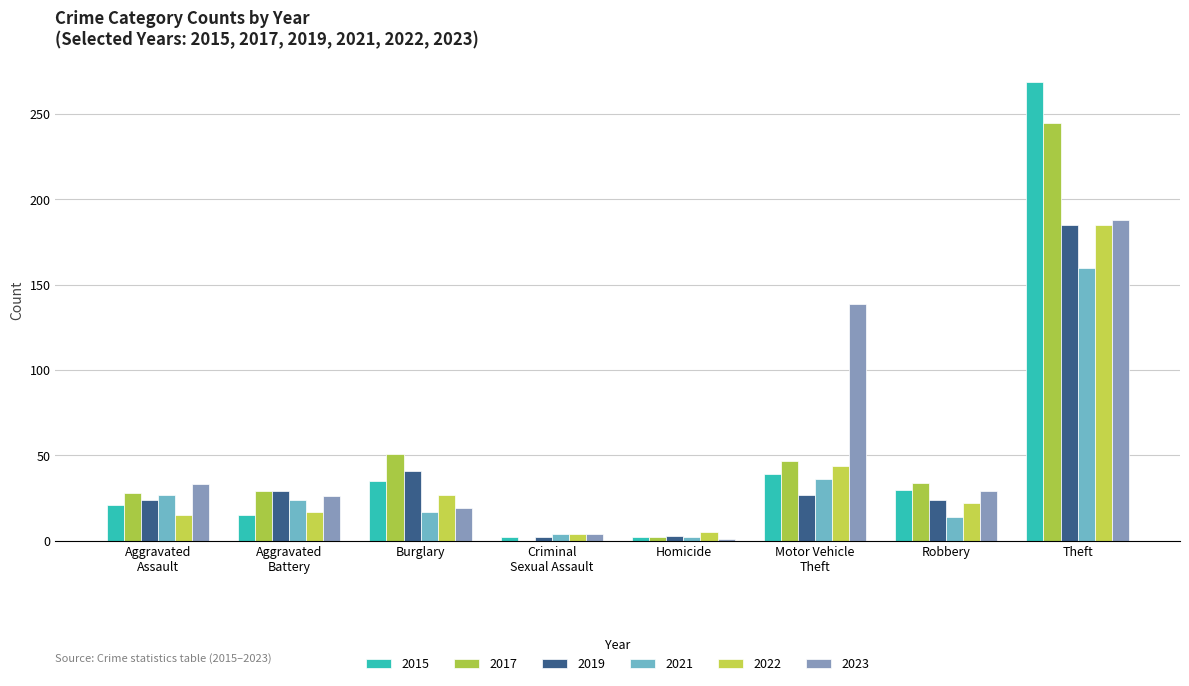

Which series has the widest spread of values?

2015